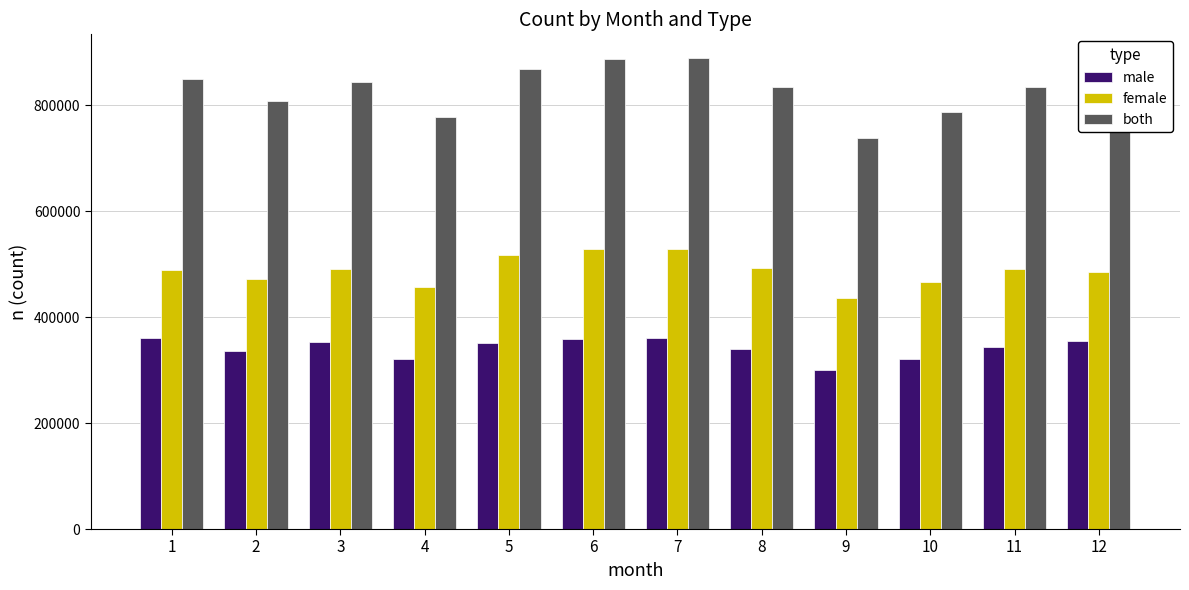

What is the spread (max minus min) of values at 8?

493154